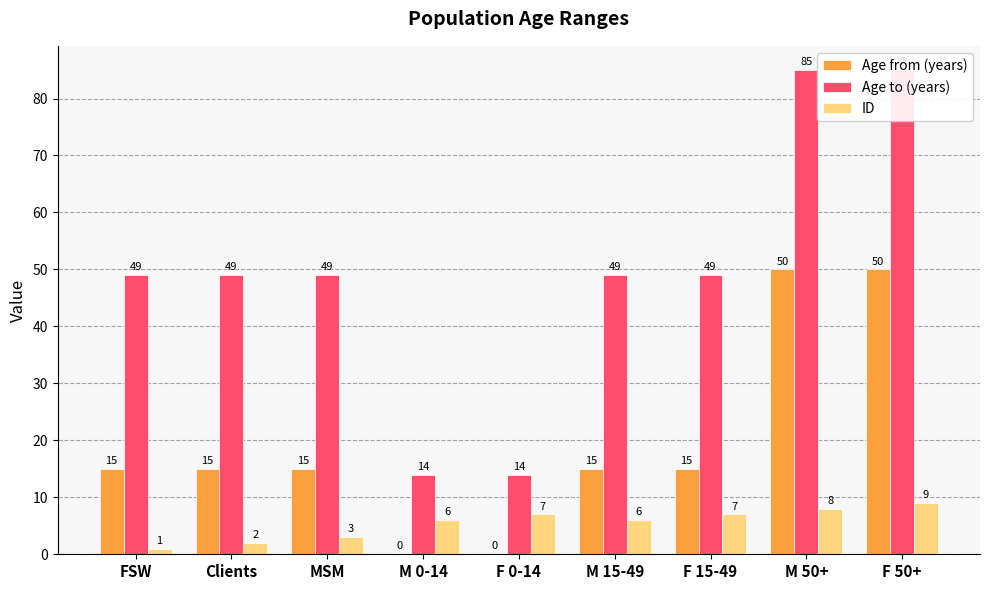

At which label is ID closest to 5?

M 0-14